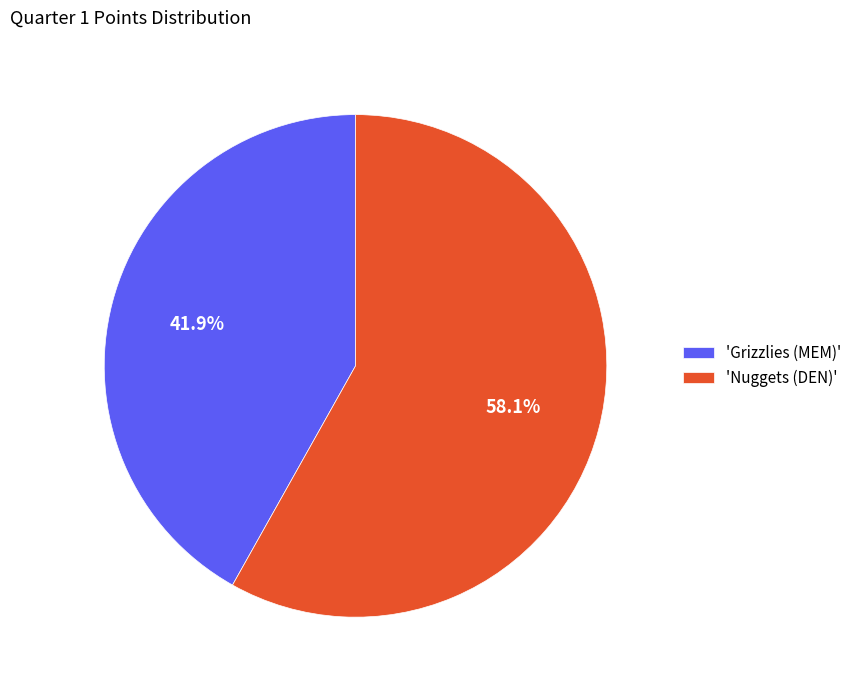

Rank the categories by value from lowest to highest.

'Grizzlies (MEM)', 'Nuggets (DEN)'